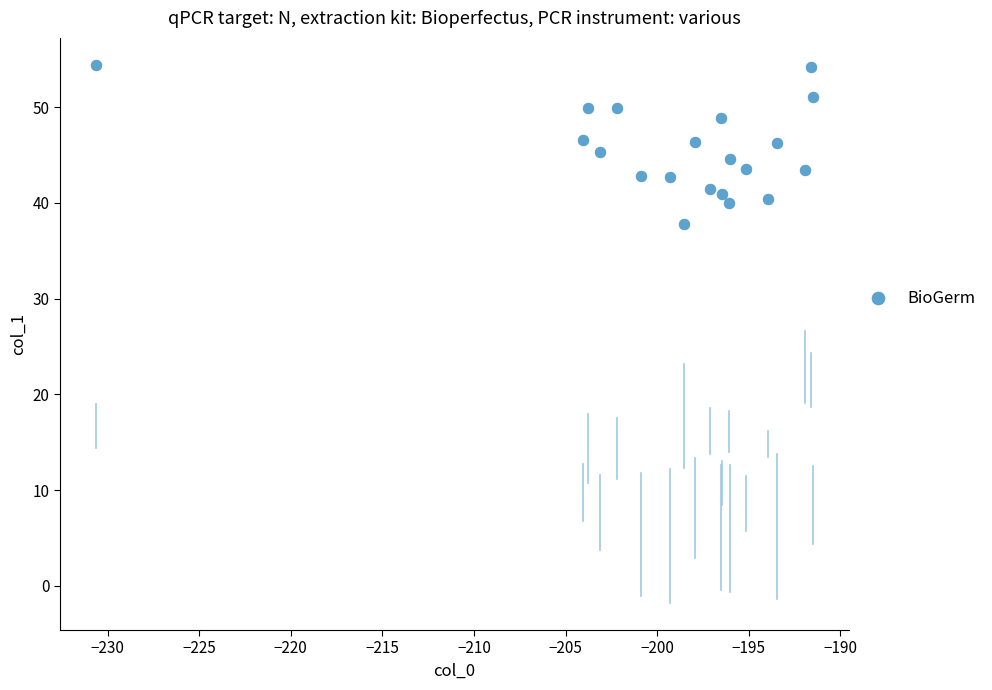

What is the range of Y values (max minus min)?

16.7